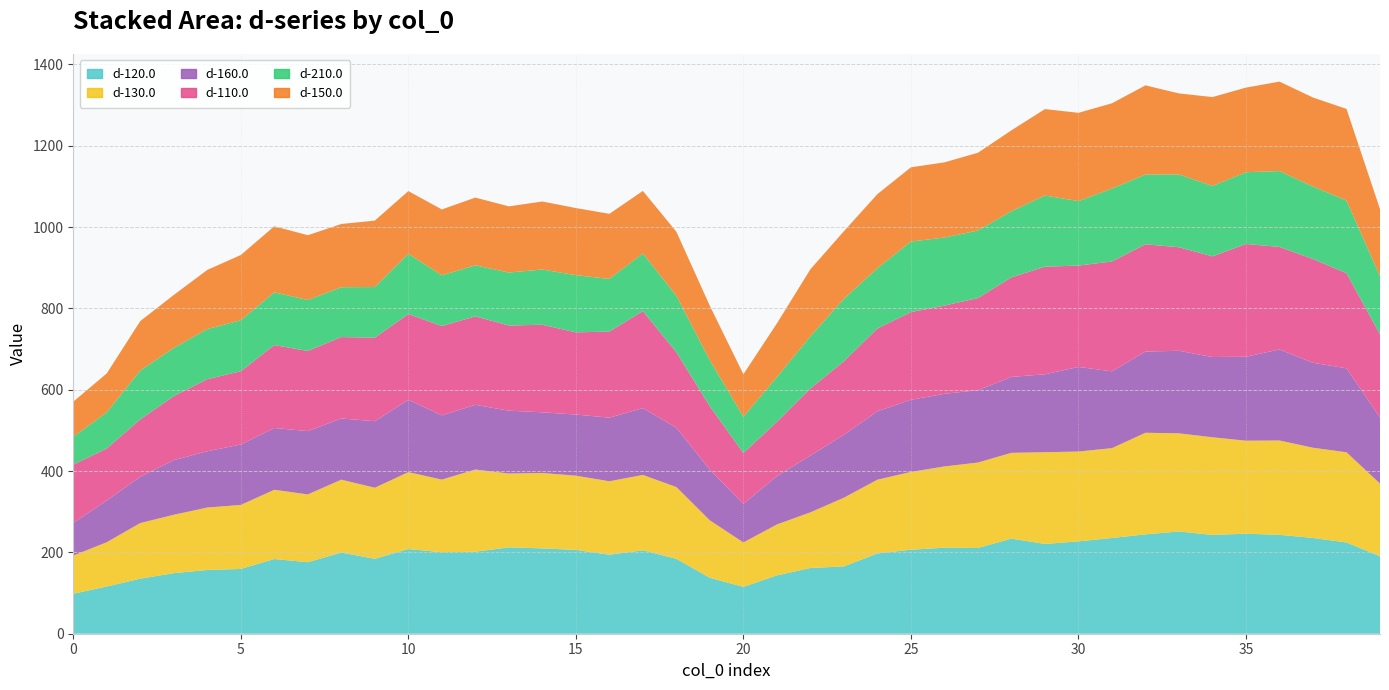

Reading left to right, extract all data points from this chart.

d-120.0: 98.3	116.1	135.3	149.0	156.7	159.3	183.7	175.8	199.5	184.2	208.2	200.4	201.6	212.3	209.8	206.2	194.2	205.1	184.0	137.5	115.2	143.5	161.5	165.5	197.4	206.5	211.5	210.8	233.8	220.8	227.0	235.4	244.3	251.4	242.9	245.9	243.2	235.5	224.4	190.3
d-130.0: 93.8	108.9	136.8	143.5	153.5	157.4	170.2	166.7	179.2	174.7	189.0	178.6	202.1	181.6	185.4	182.4	180.7	185.2	176.6	141.2	109.2	125.1	136.9	168.9	181.3	191.3	199.8	210.1	210.9	225.5	220.9	220.9	249.8	241.3	240.1	228.7	232.0	221.8	221.7	178.8
d-160.0: 80.5	102.8	113.9	134.4	138.4	148.6	152.0	155.7	150.5	163.5	178.0	157.9	159.1	154.5	149.2	150.3	156.4	164.5	145.8	124.8	94.9	119.0	139.8	154.7	168.3	177.4	178.6	177.9	186.7	191.6	208.1	188.9	199.7	203.0	197.3	206.5	223.9	208.9	206.5	162.5
d-110.0: 142.9	127.7	141.1	157.3	177.3	180.0	203.8	197.0	200.2	205.4	210.8	219.5	217.6	209.3	215.3	202.1	211.6	238.5	185.6	155.6	124.9	133.2	164.8	180.7	203.4	215.5	216.9	226.6	244.7	264.6	249.1	270.1	263.8	254.5	247.5	277.2	252.1	255.0	233.8	204.5
d-210.0: 68.7	88.9	120.0	118.6	123.1	125.6	129.6	125.4	122.5	124.5	148.2	124.8	125.4	130.4	135.8	140.6	129.6	141.7	138.9	113.3	89.4	110.0	128.3	153.5	148.3	173.6	167.3	166.2	162.7	174.9	158.6	179.3	171.4	179.0	173.1	176.4	186.5	178.4	178.6	143.1
d-150.0: 86.2	95.7	121.6	130.1	145.5	160.2	162.5	159.2	155.5	163.3	154.1	162.0	166.5	162.7	167.2	165.1	160.0	153.6	157.4	133.7	104.3	132.2	164.7	166.2	182.1	182.5	184.9	191.1	198.9	212.6	217.0	209.7	219.3	199.3	218.6	208.1	220.0	218.7	225.4	164.7